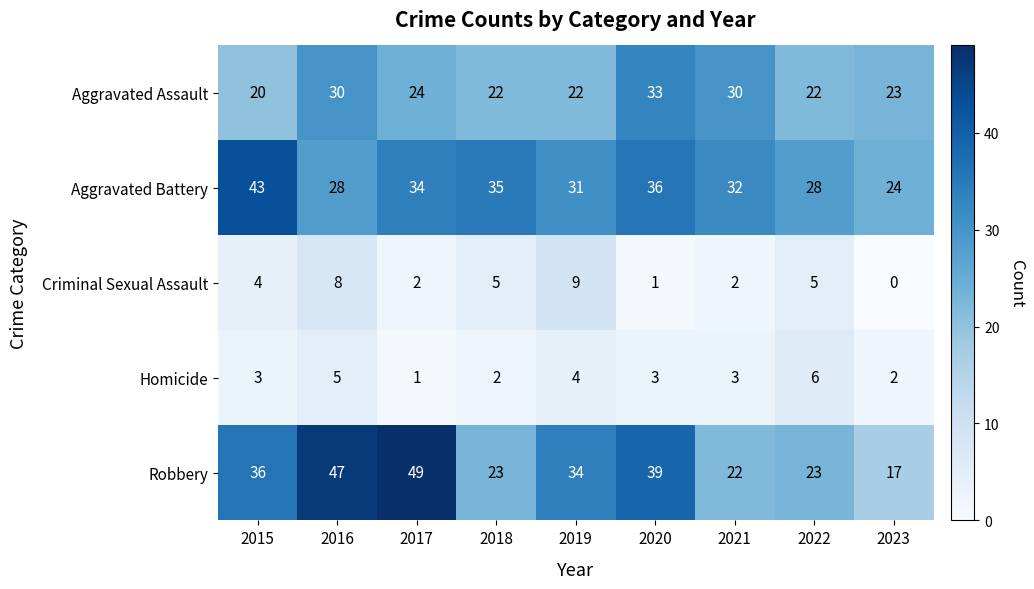

What is the difference between the Robbery values at 2023 and 2016?

30